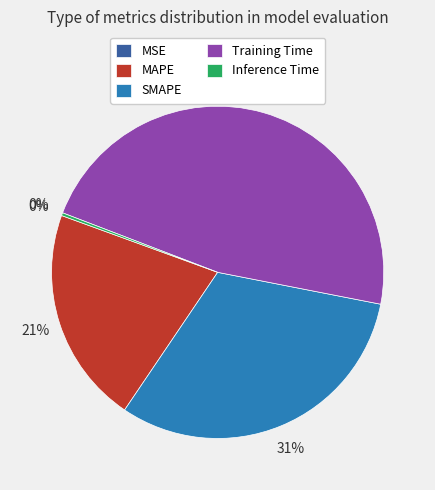

Which category has the biggest portion of the pie?

Training Time